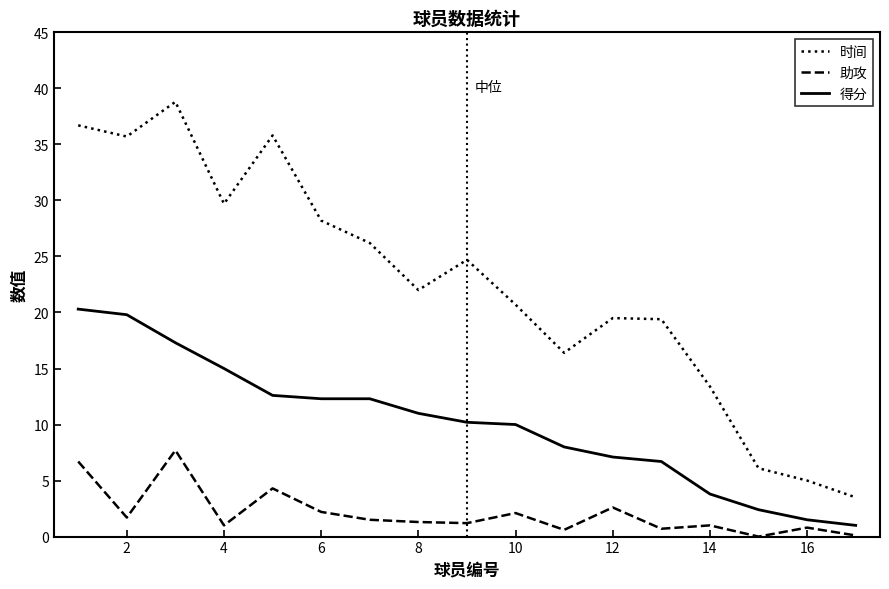

What is the greatest value displayed?

38.8